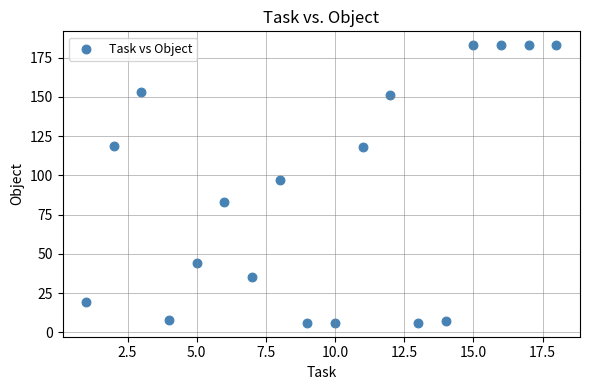

What Y value in the scatter plot is closest to 94?

97